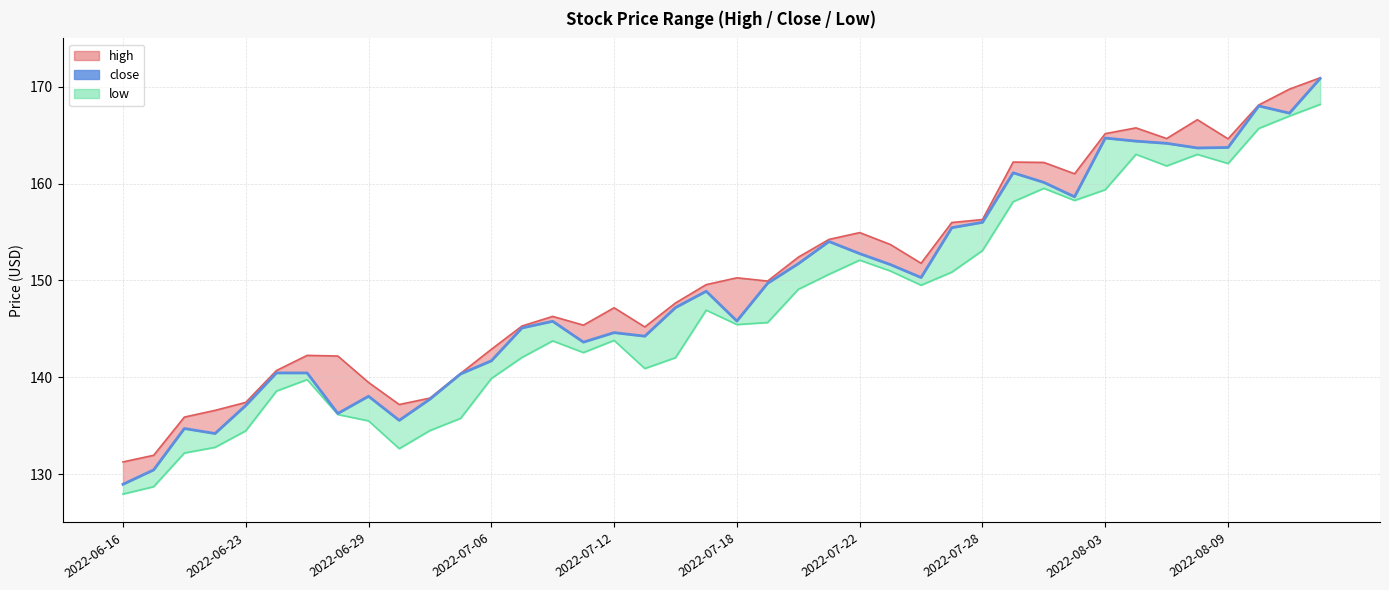

The low series shows 257.5 at 2022-07-28. True or false?

False